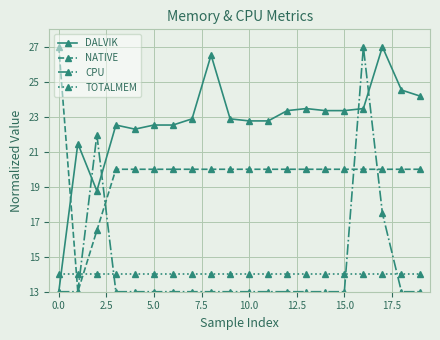

What is the greatest value displayed?

27.0